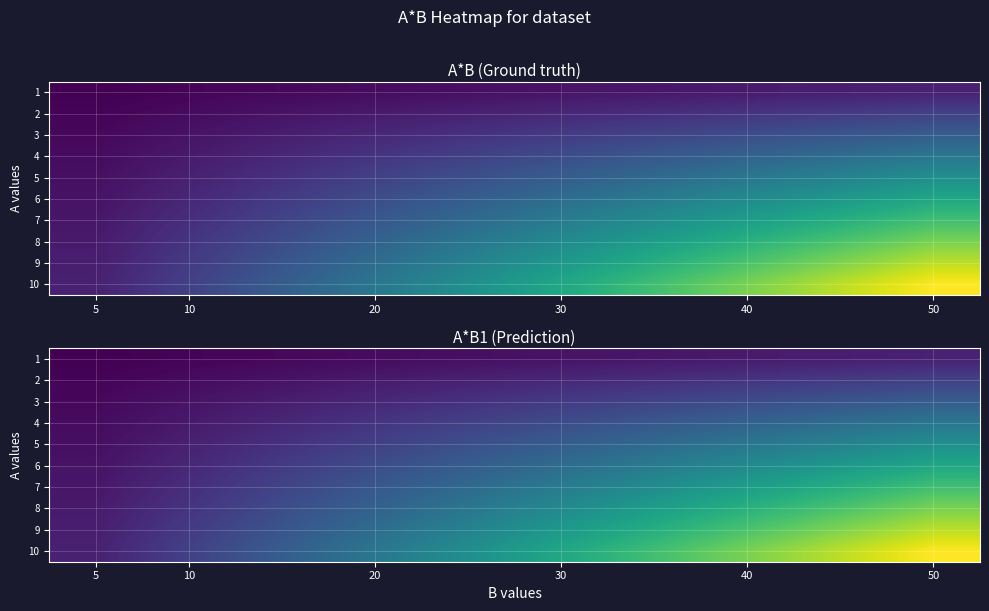

The 3 series shows 24 at 30. True or false?

False